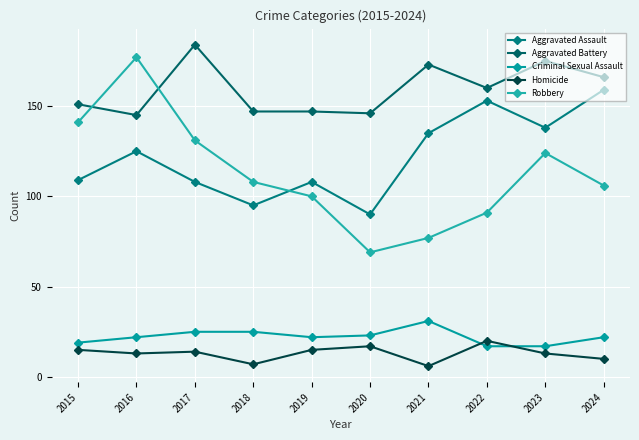

What value does the Robbery series have at 2017, to the nearest 10?

130